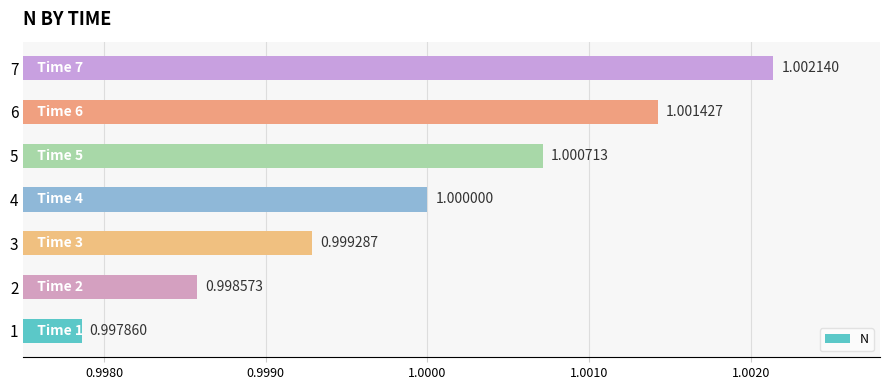

Which label corresponds to the smallest value in the chart?

1